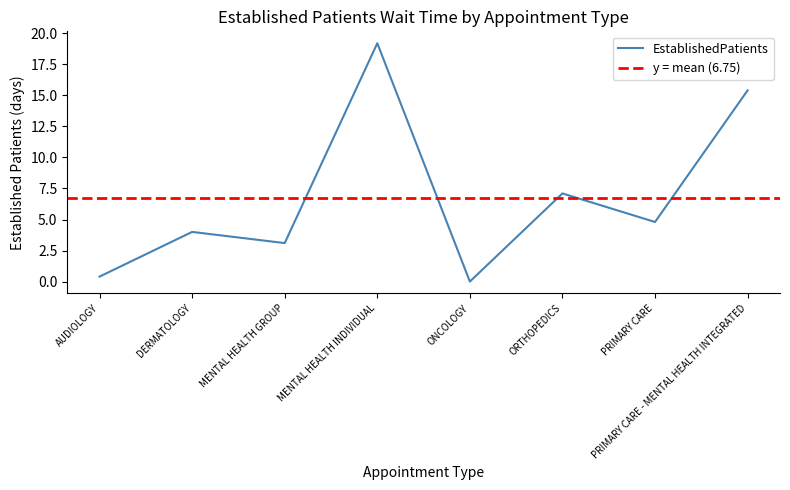

At which category does the chart reach its minimum across all series?

ONCOLOGY